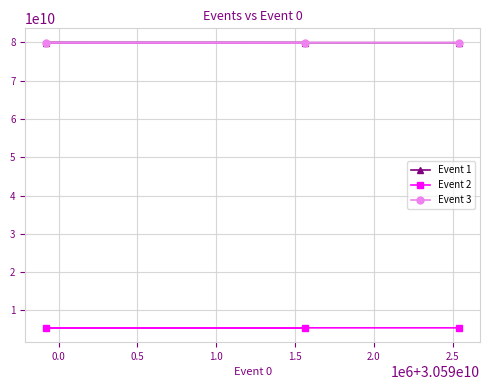

Does the chart have visible grid lines?

Yes